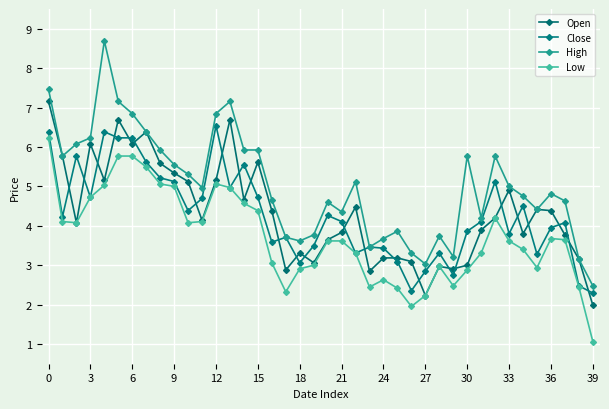

What is the value of the Low point at the 11th from the left?

4.1